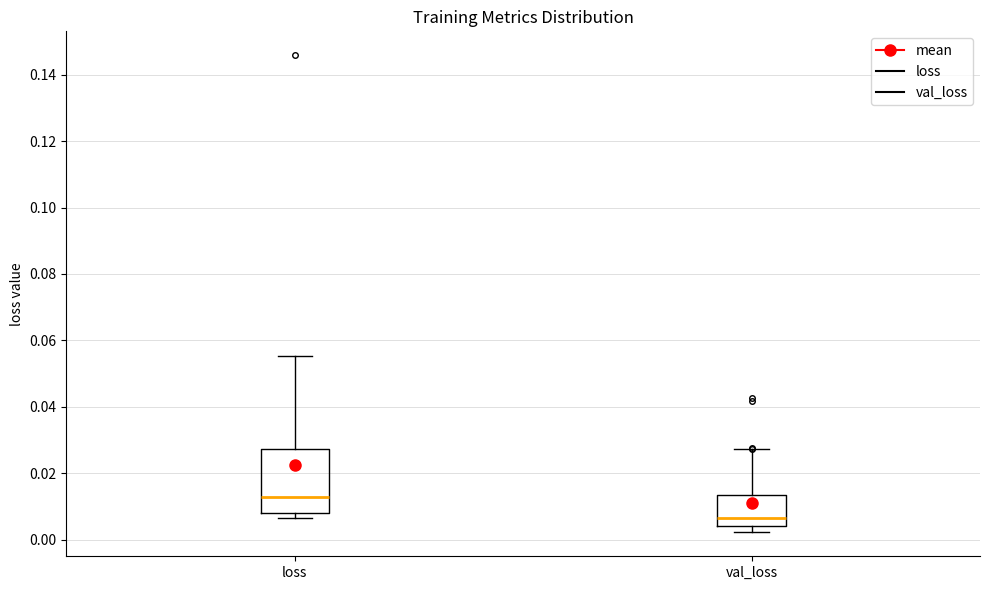

Where does the upper whisker of the box for val_loss end on the y-axis? The values are not printed on the chart, so give them approximately, as read against the axis.

0.028